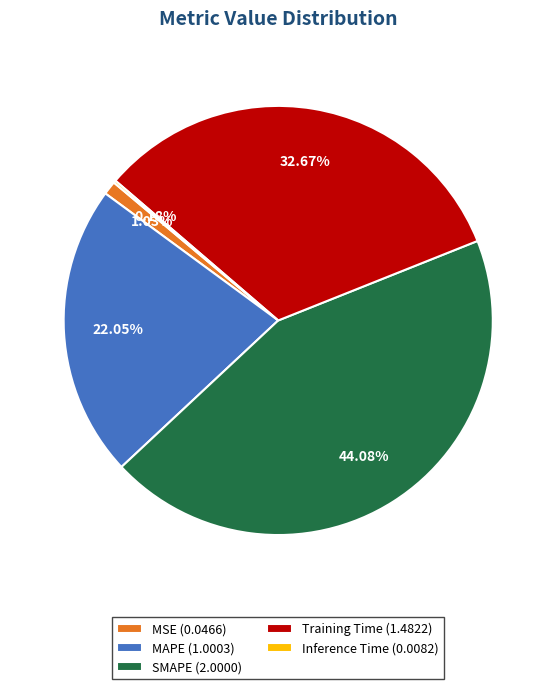

Is MSE the majority of the pie?

No